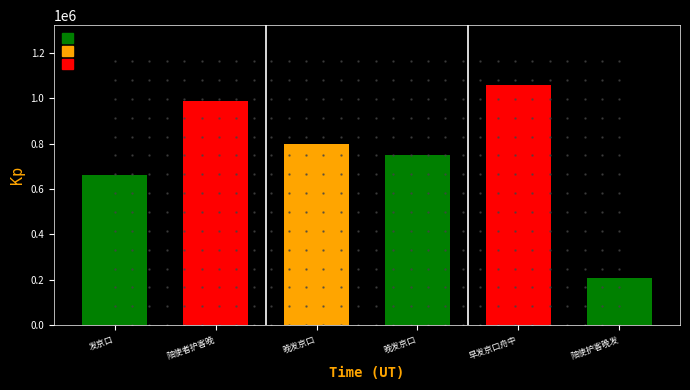

Reading left to right, extract all data points from this chart.

661204	990391	800202	750618	1058352	207710